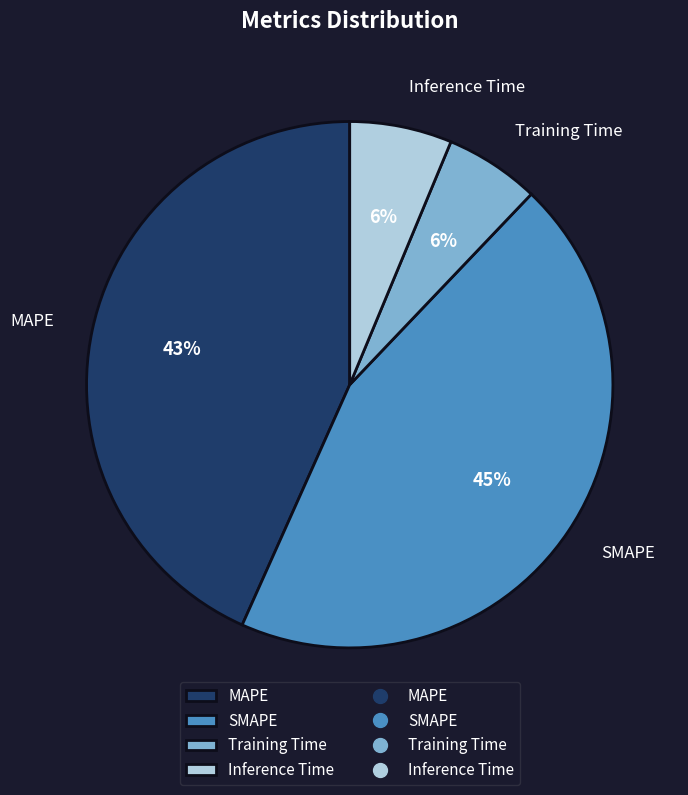

Is there any slice that represents more than half of the pie?

No